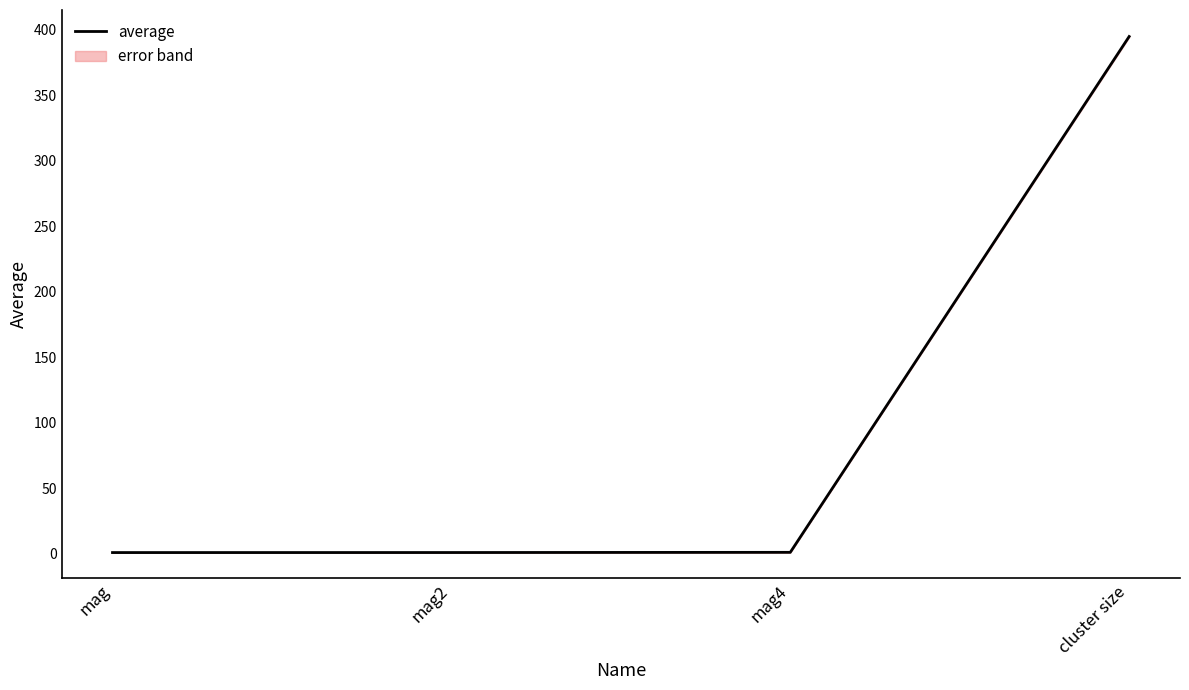

What position from the left is mag?

1